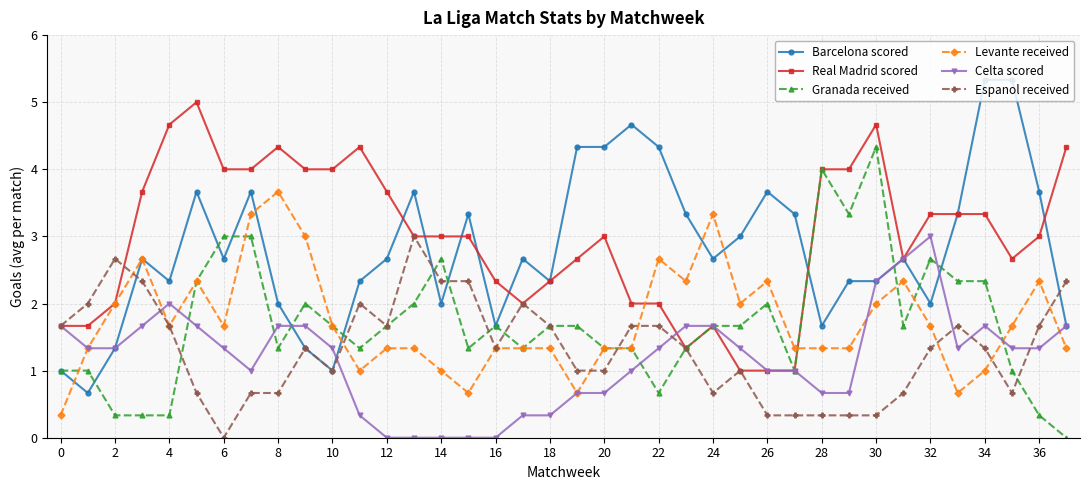

What is the highest value of the Levante received series?

3.7